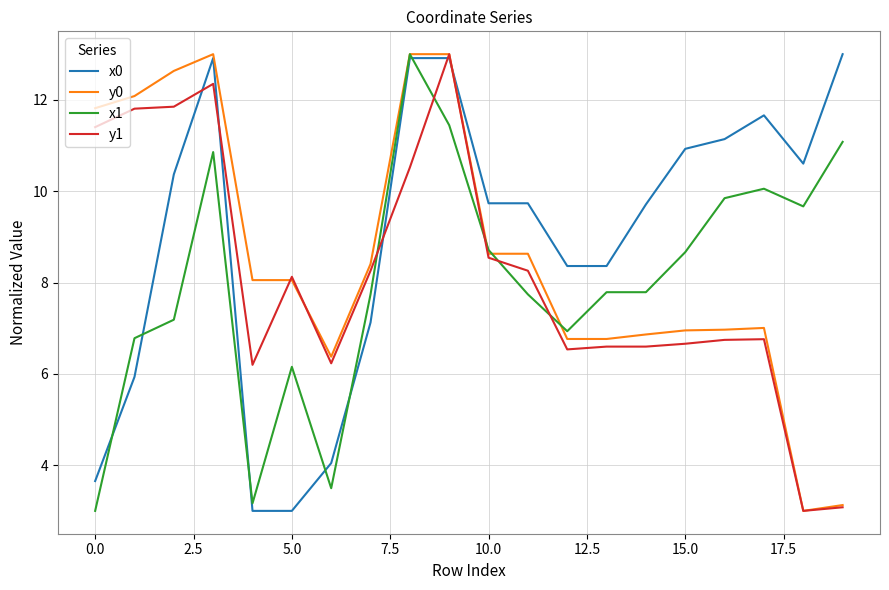

What is the maximum value shown in the chart?

13.0